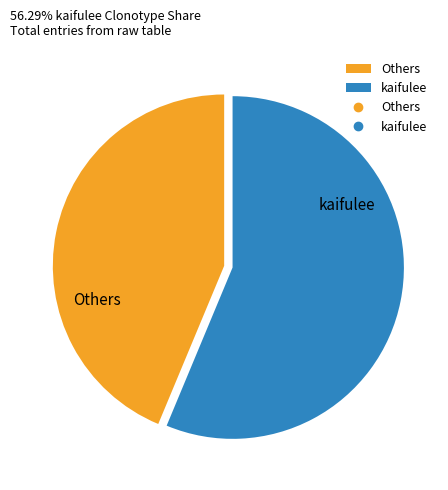

Is it true that kaifulee is 70% of the pie?

False